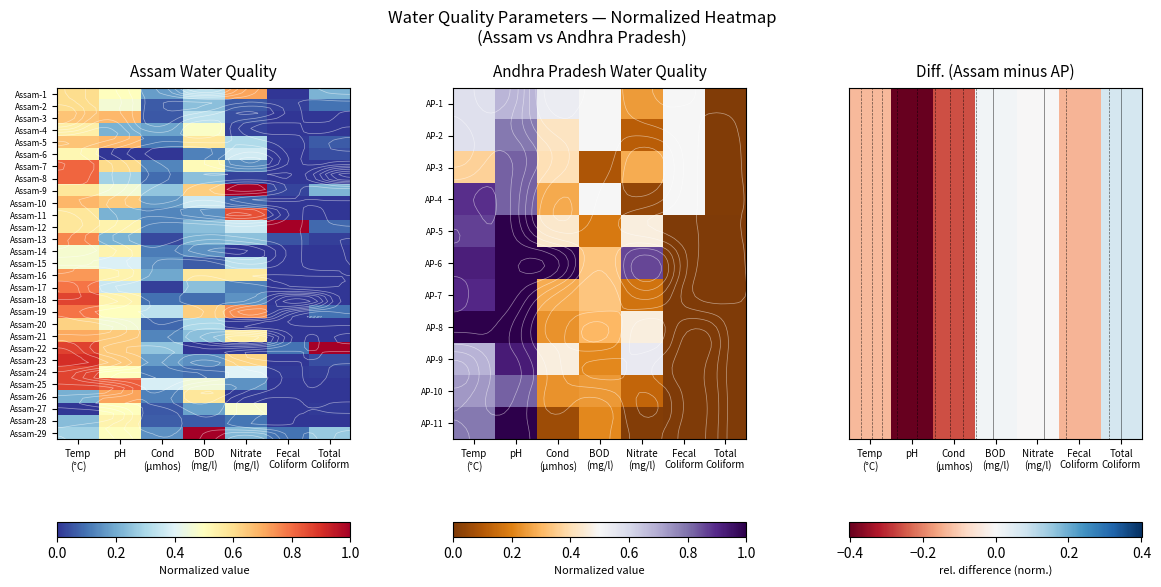

Which category has the highest value in the Assam-1 series?

Total Coliform